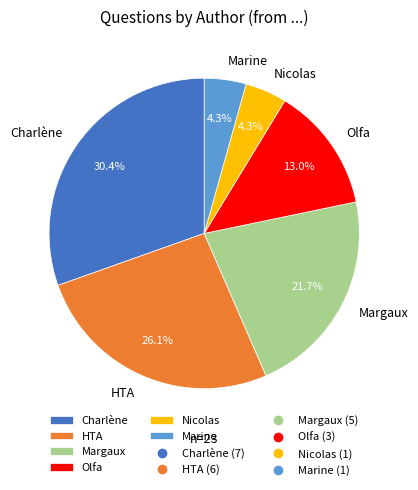

Is there any slice that represents more than half of the pie?

No